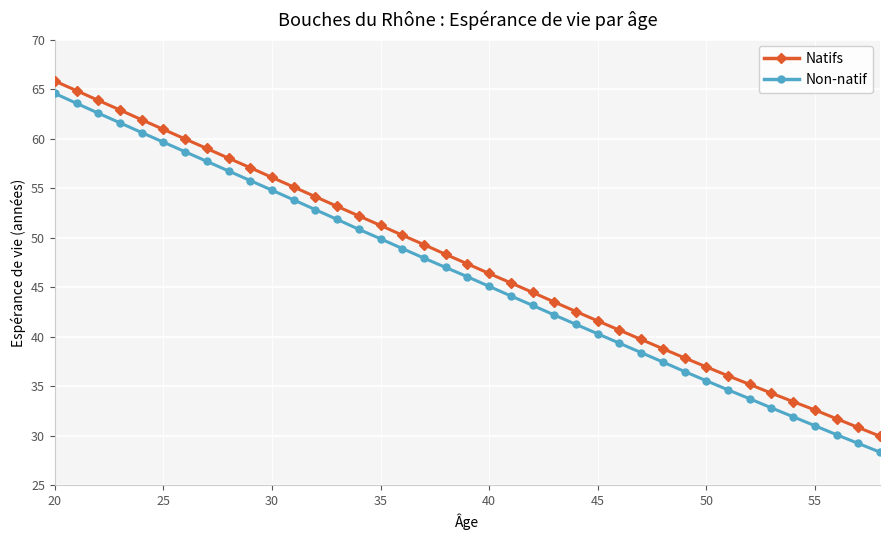

What is the difference between the second highest and minimum values in the Non-natif series?

35.2